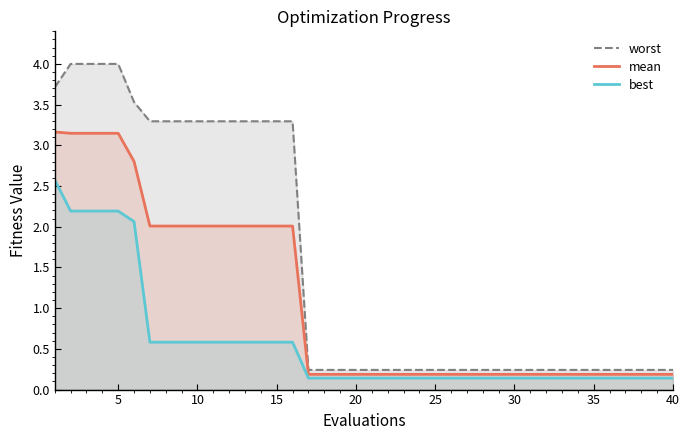

What is the difference between the second highest and second lowest values in the worst series?

3.8